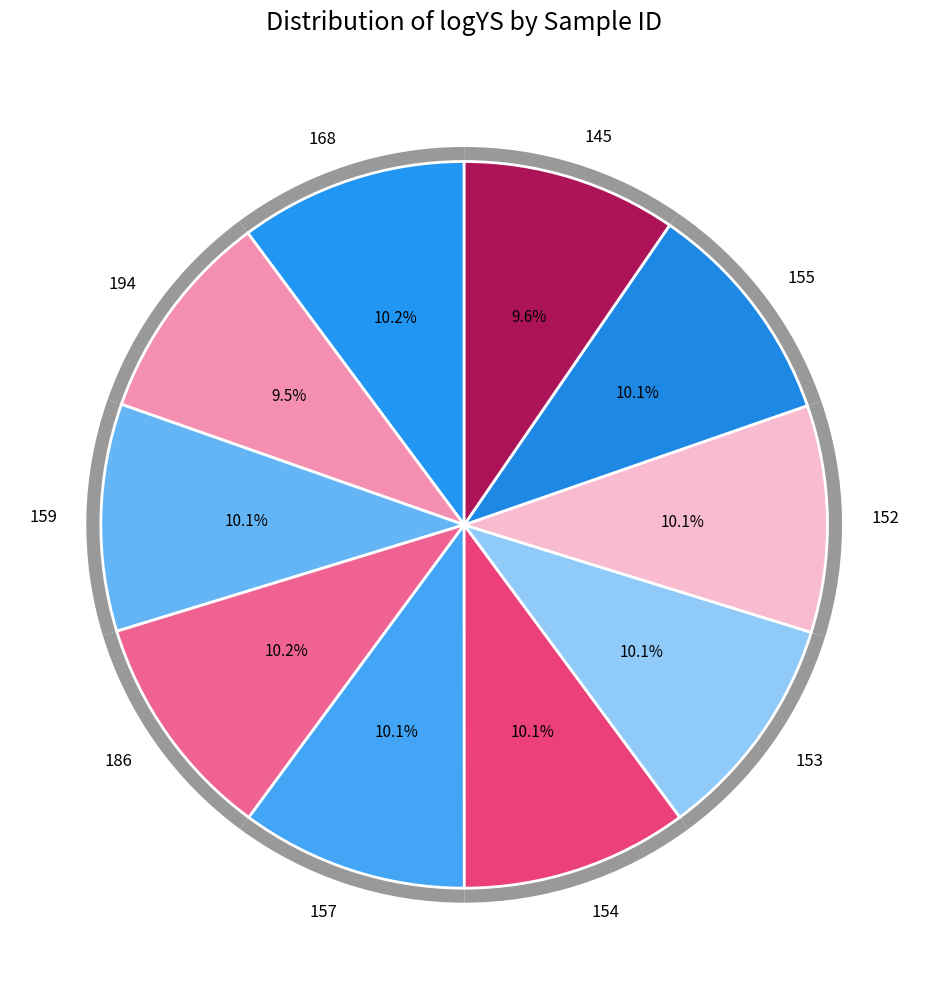

What percentage is the 155 slice, to the nearest percent?

10%